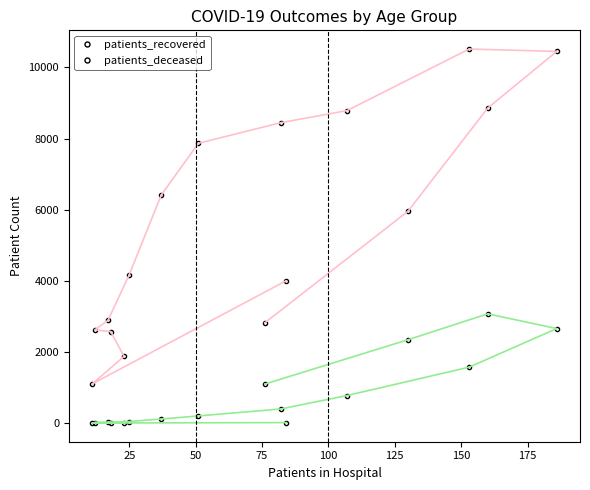

True or false: patients_recovered has more than 0 points higher than both neighbors.

True